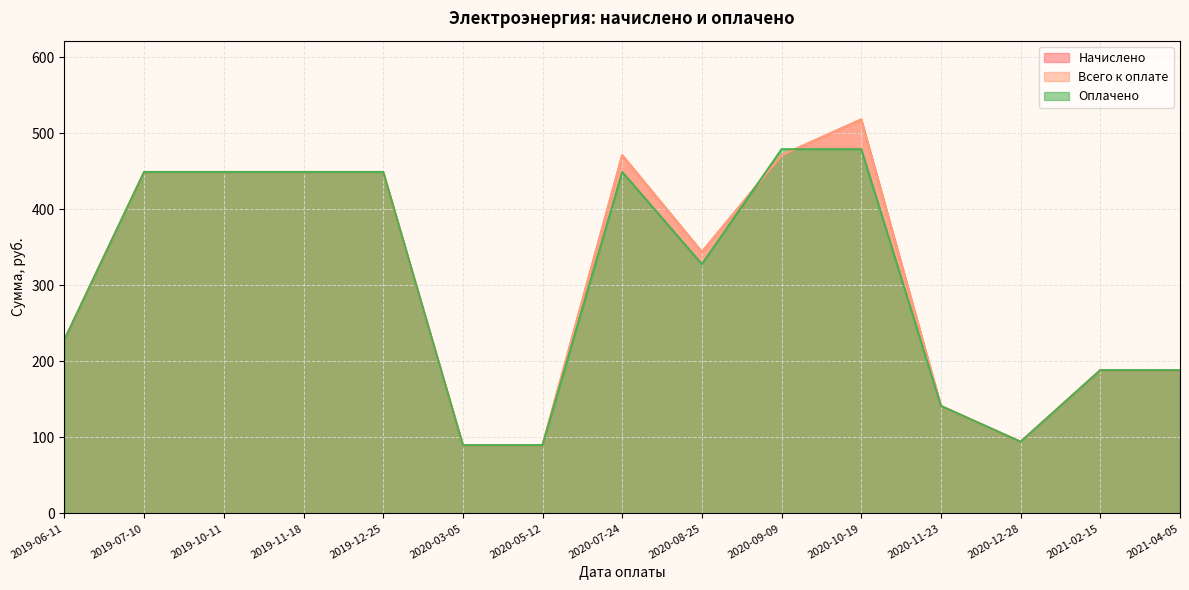

What is the maximum value for Начислено?

518.1